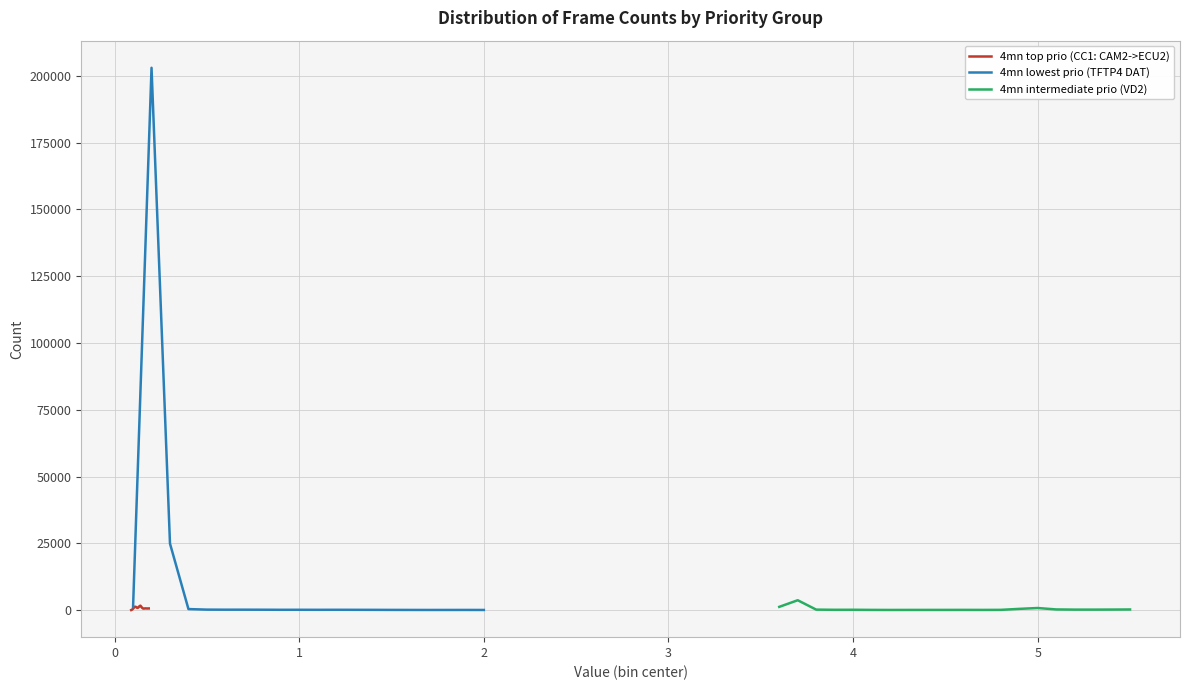

Count the number of data series in this chart.

3